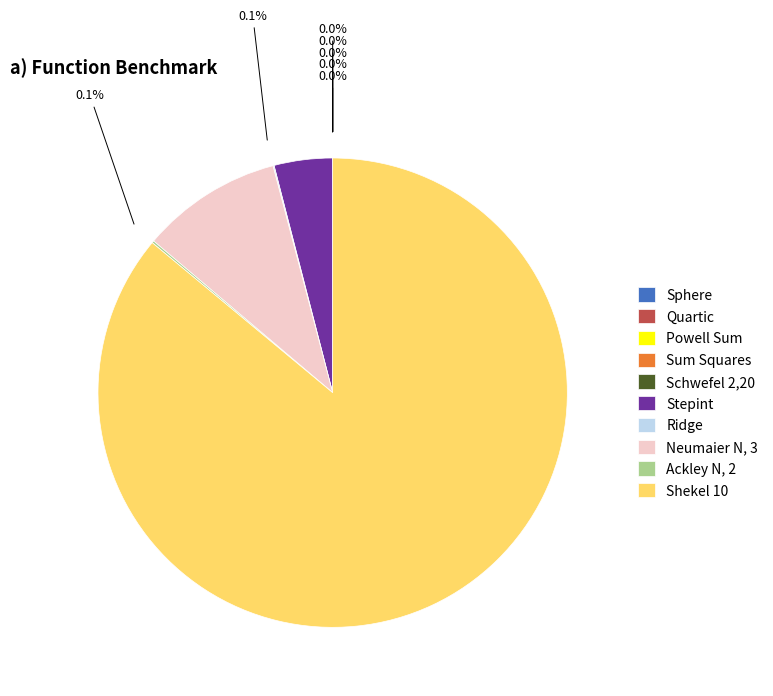

Count the number of slices in the pie.

10